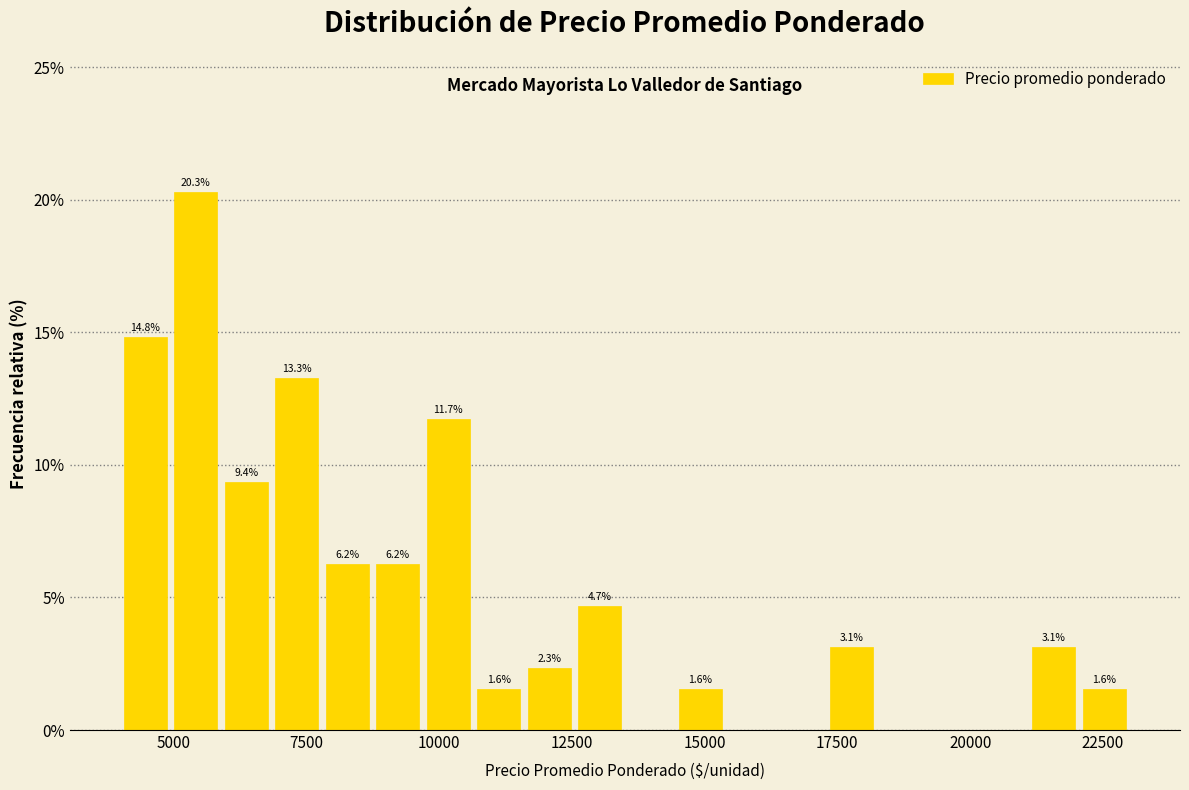

Around what value on the x-axis is the tallest bar? Give the approximate position of its centre, as read against the axis.

5500